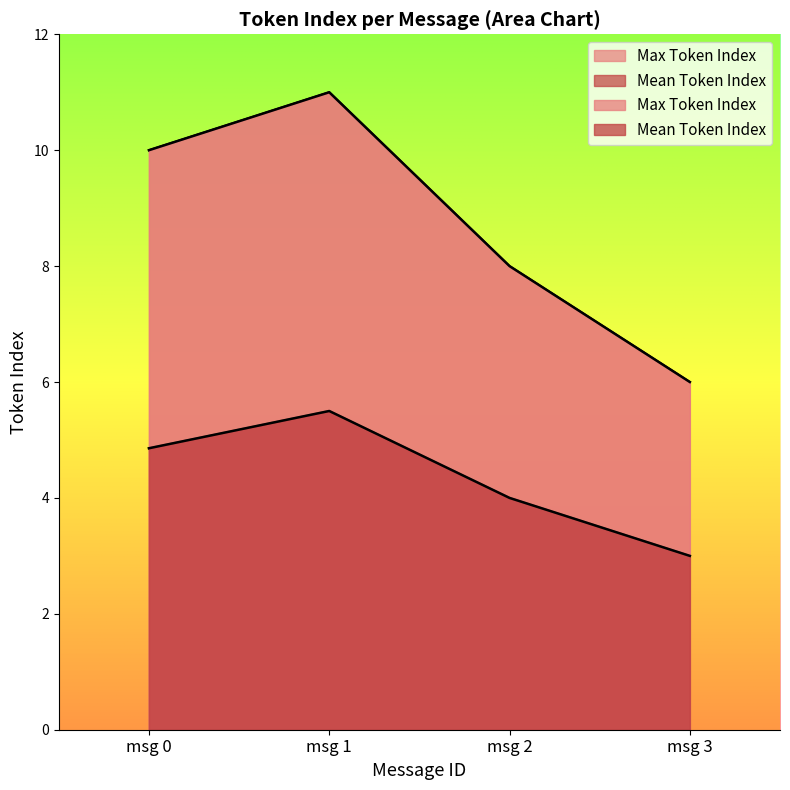

True or false: Mean Token Index has a value of 4.0 at msg 2.

True